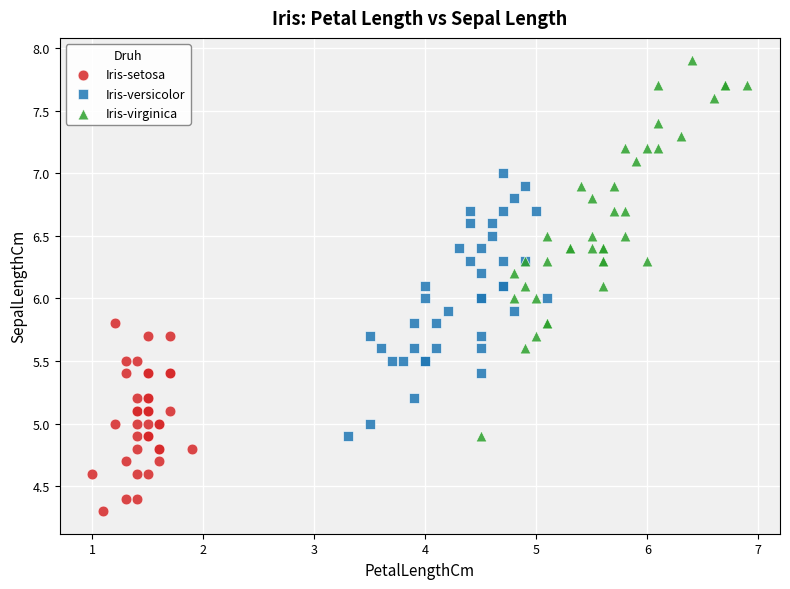

Which series contains the lowest Y value?

Iris-setosa